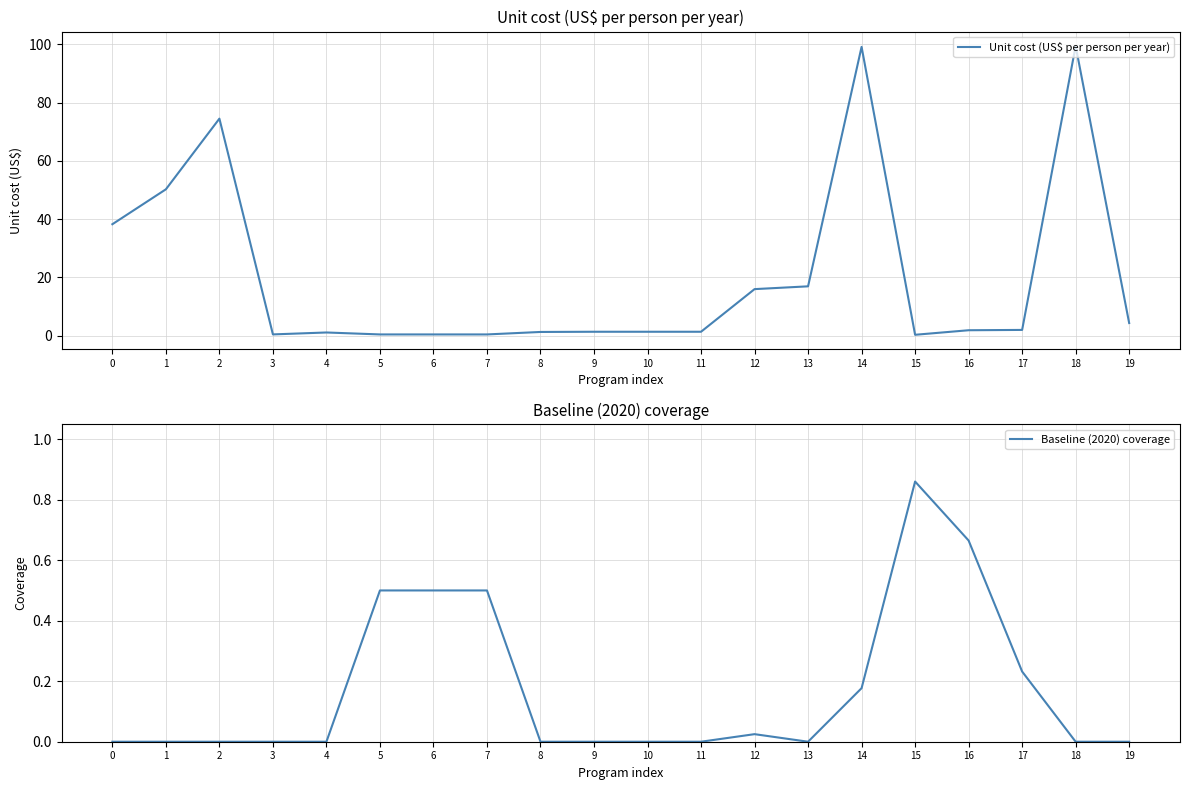

What is the sum of all Unit cost (US$ per person per year) values?

410.6